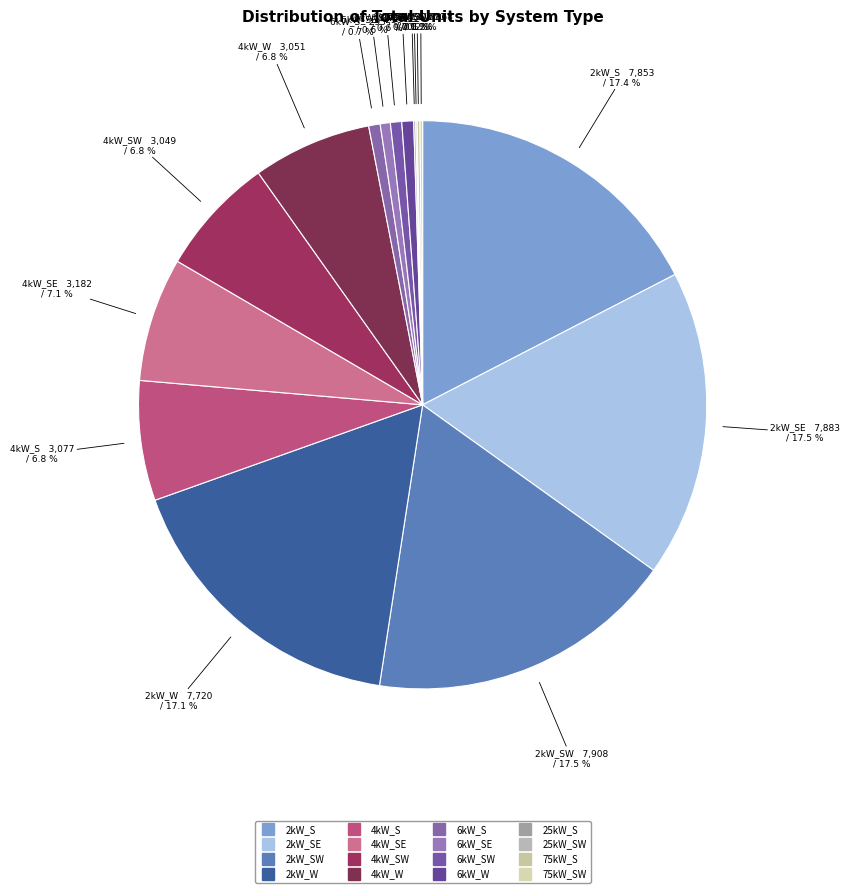

How many slices are in this pie chart?

16